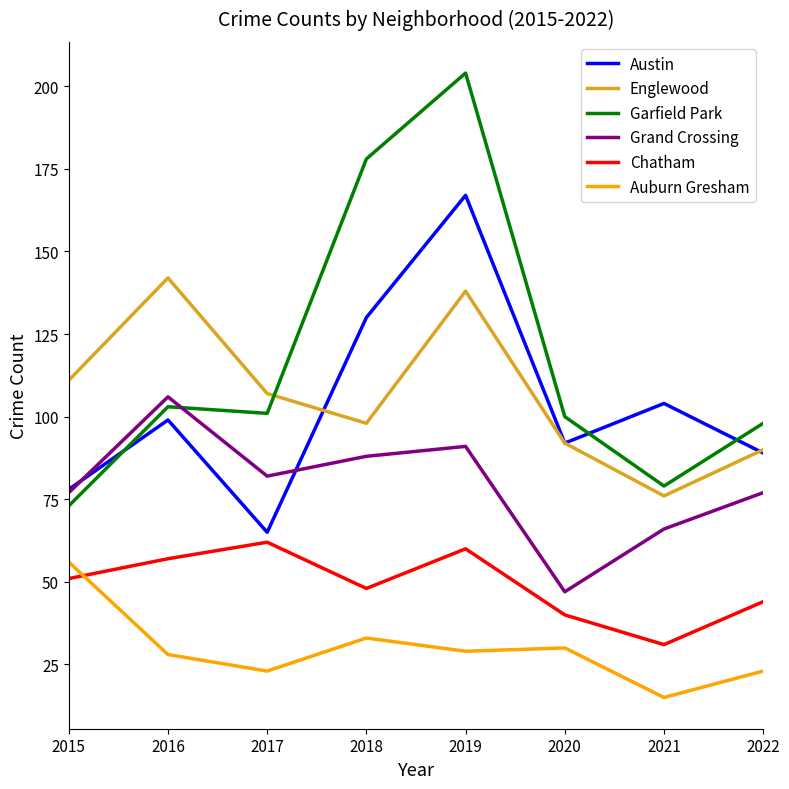

Which series has the largest range (max minus min)?

Garfield Park